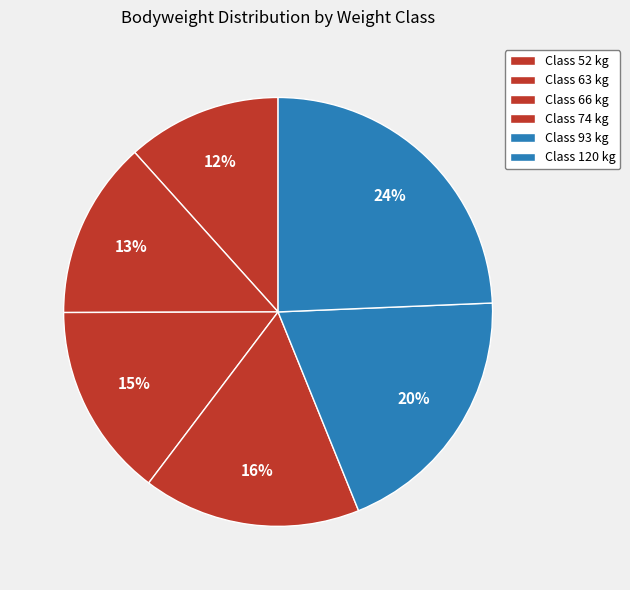

Which slice is the largest?

120